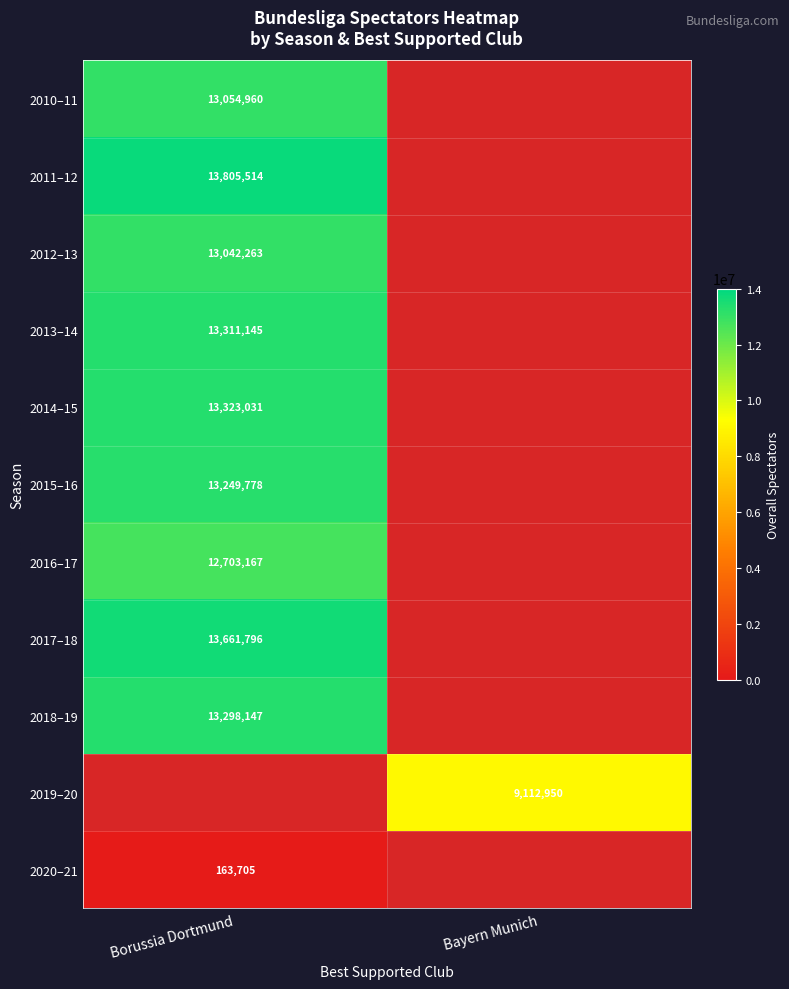

Is it true that 2020–21 equals 163705 at Borussia Dortmund?

True